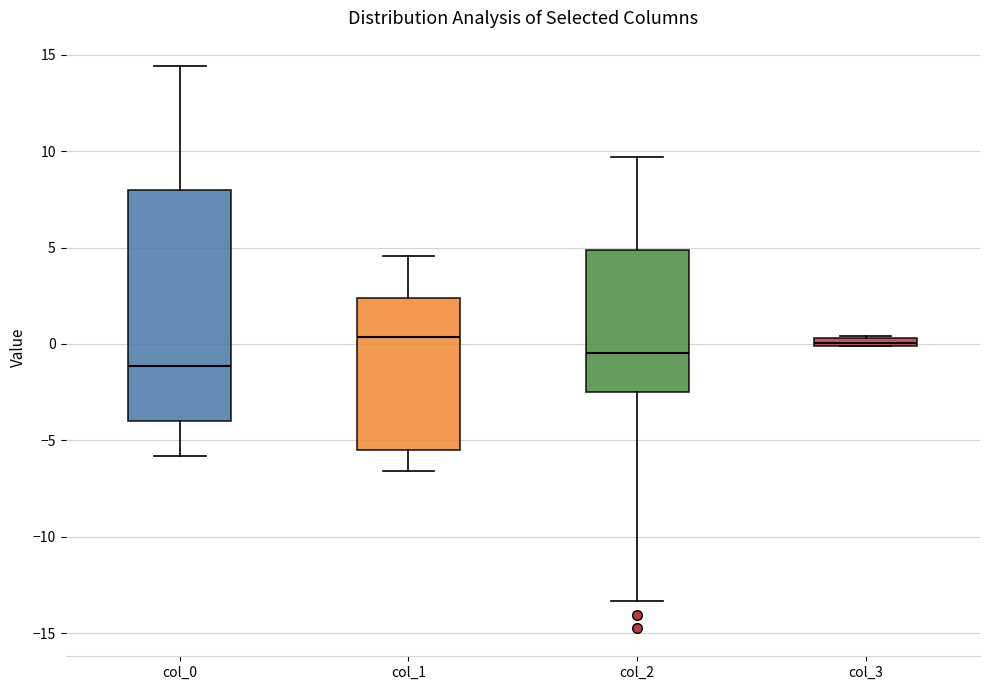

Where is the upper edge of the box for col_1 on the y-axis? The values are not printed on the chart, so give them approximately, as read against the axis.

2.5